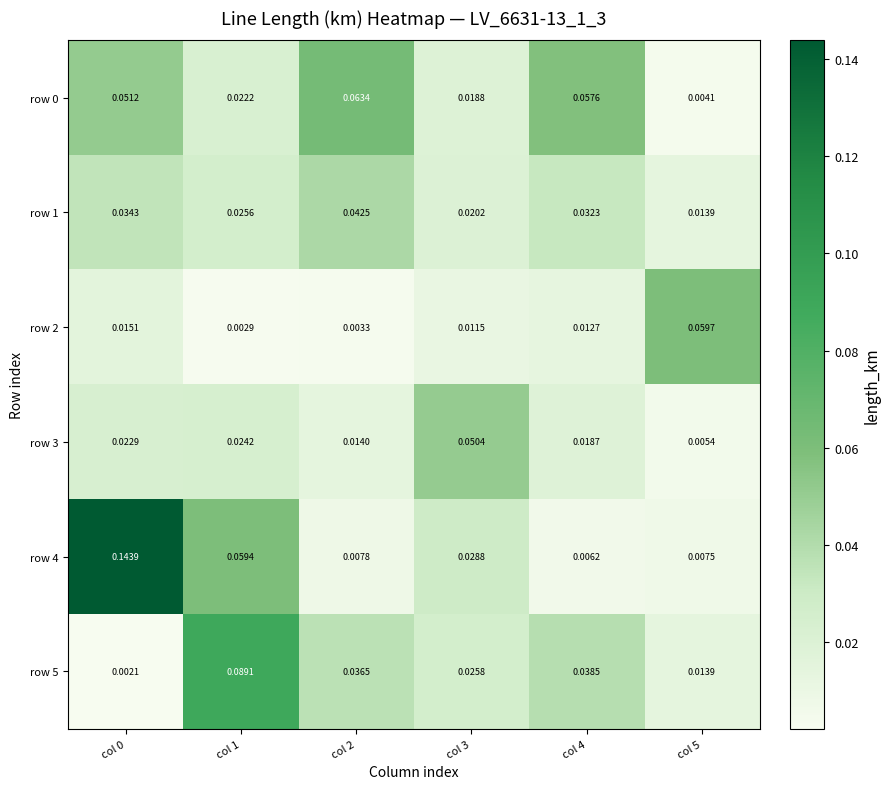

Is the value of row 4 at col 3 greater than the value of row 0 at col 4?

No